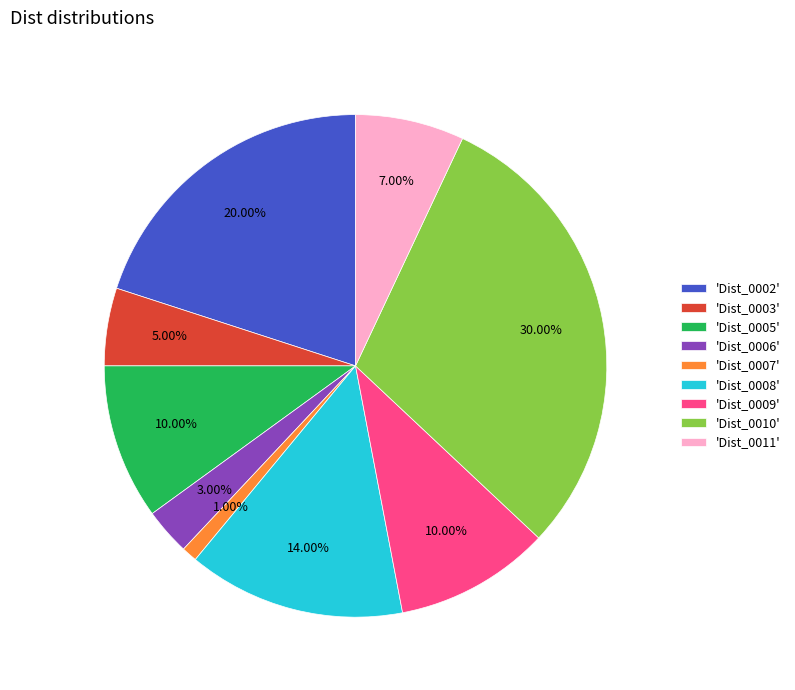

Is the sum of 'Dist_0003' and 'Dist_0005' greater than half?

No